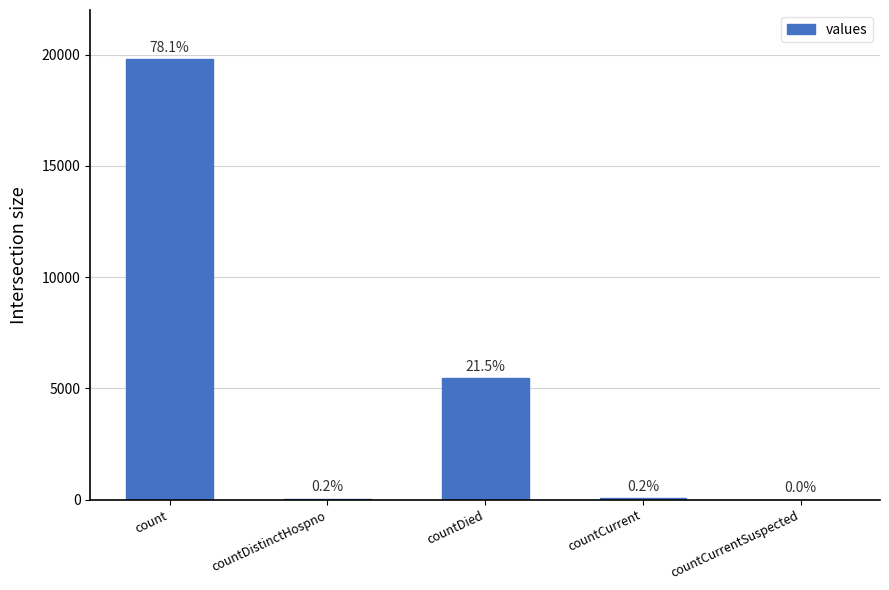

List the labels in order of value, smallest first.

countCurrentSuspected, countDistinctHospno, countCurrent, countDied, count